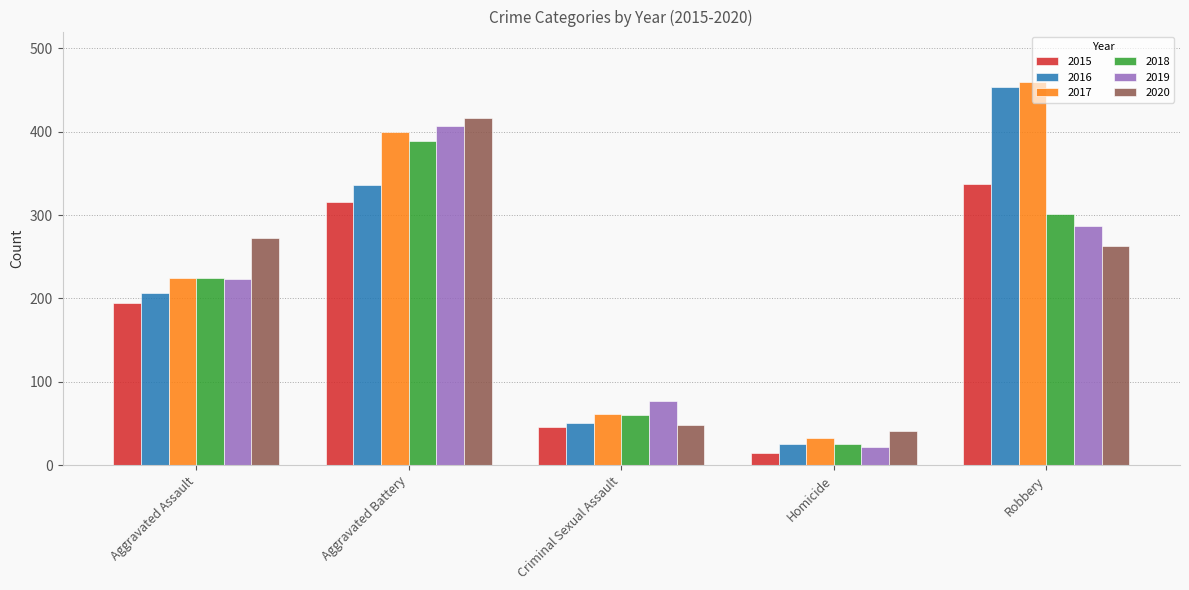

Reading left to right, transcribe all the data shown in this chart.

2015: Aggravated Assault=194	Aggravated Battery=316	Criminal Sexual Assault=46	Homicide=15	Robbery=337
2016: Aggravated Assault=206	Aggravated Battery=336	Criminal Sexual Assault=50	Homicide=26	Robbery=454
2017: Aggravated Assault=224	Aggravated Battery=400	Criminal Sexual Assault=61	Homicide=33	Robbery=460
2018: Aggravated Assault=225	Aggravated Battery=389	Criminal Sexual Assault=60	Homicide=25	Robbery=301
2019: Aggravated Assault=223	Aggravated Battery=407	Criminal Sexual Assault=77	Homicide=22	Robbery=287
2020: Aggravated Assault=273	Aggravated Battery=416	Criminal Sexual Assault=48	Homicide=41	Robbery=263